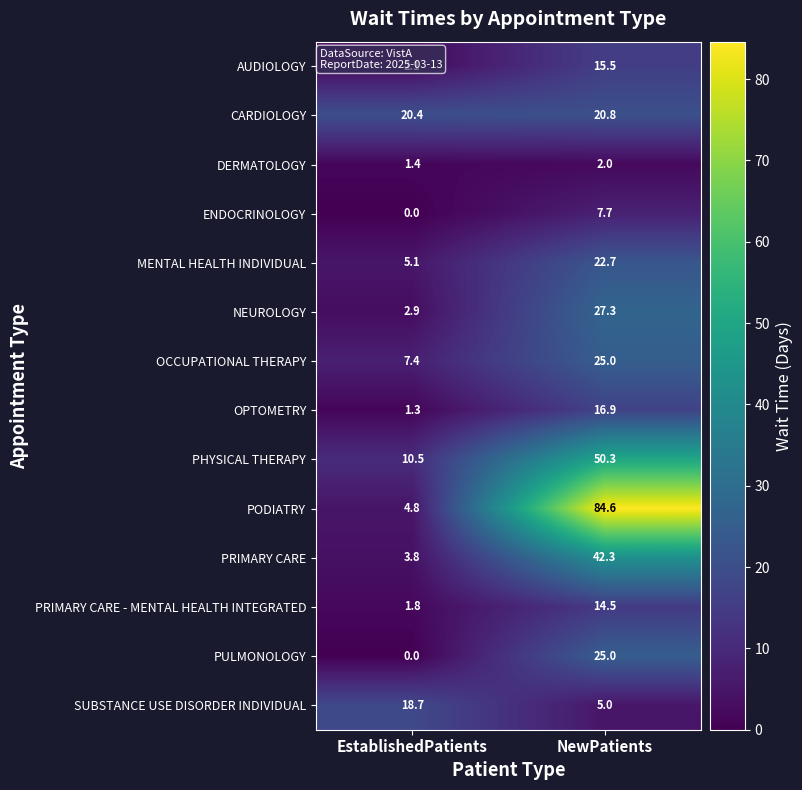

What value does the OCCUPATIONAL THERAPY series have at NewPatients?

25.0